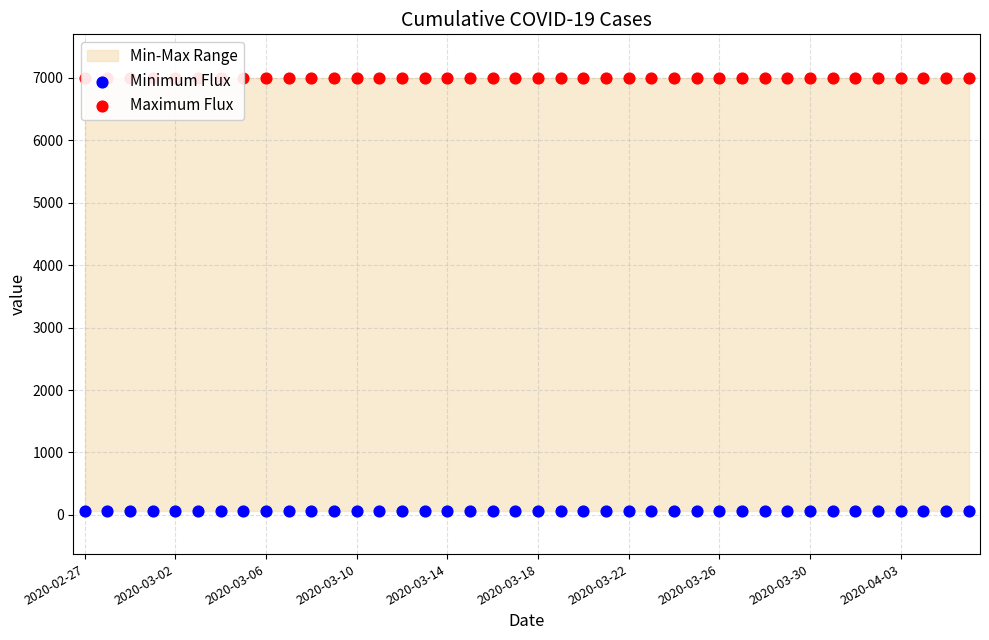

Which series has the largest total across all categories?

Maximum Flux